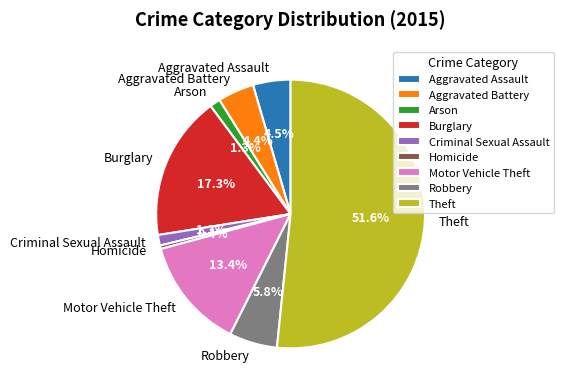

How many slices are in this pie chart?

9